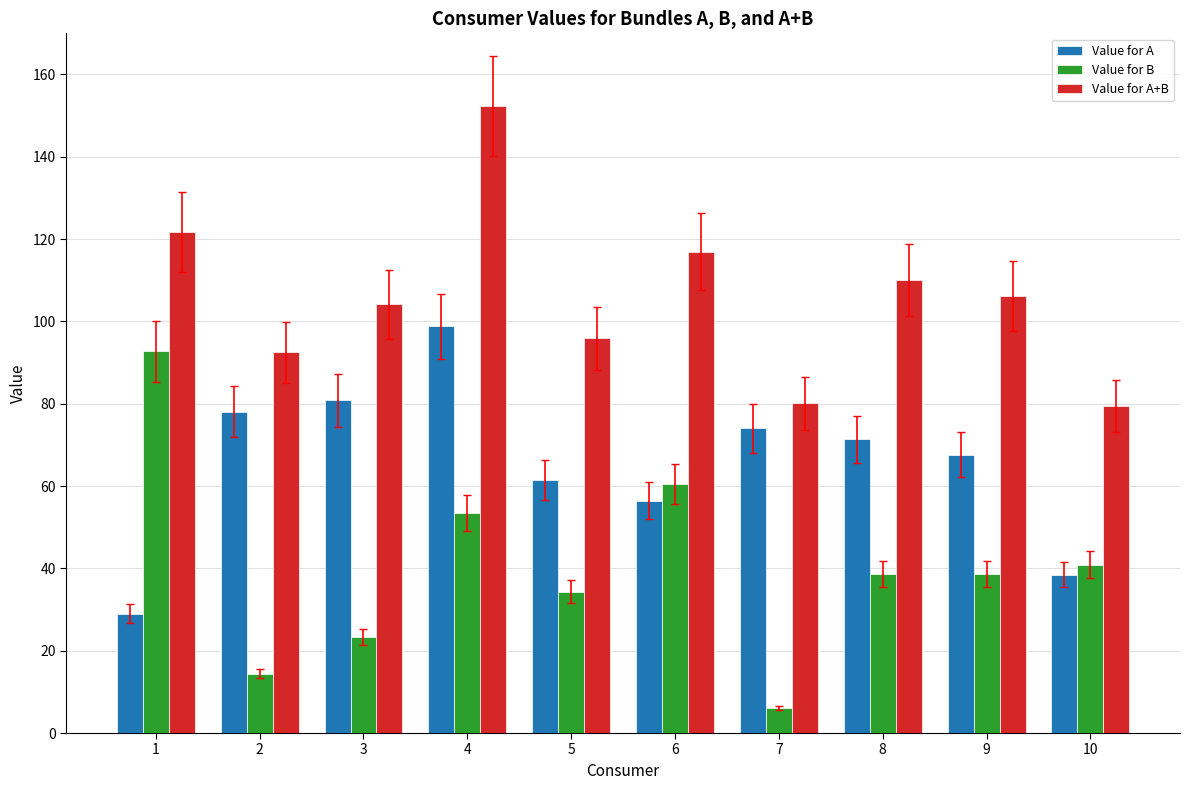

Rank the series at 4 from highest to lowest value.

Value for A+B, Value for A, Value for B